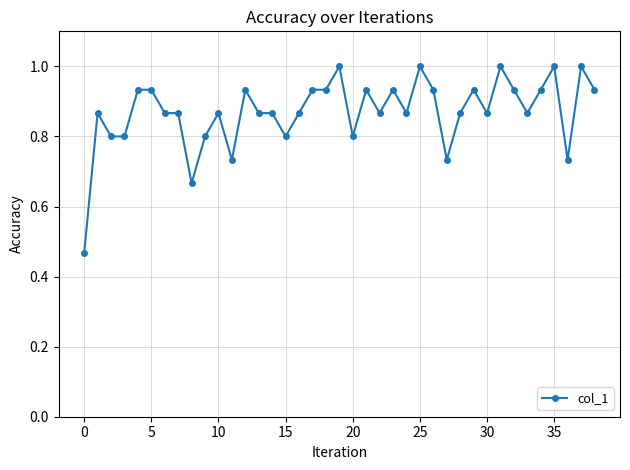

What is the sum of all values?

33.9